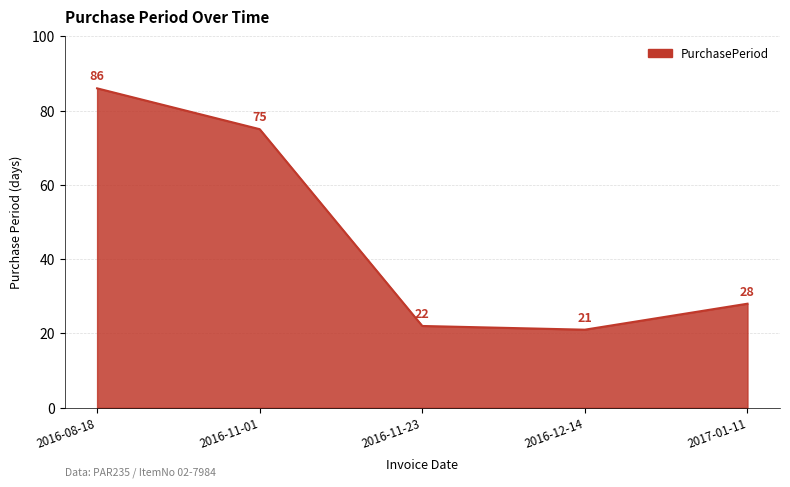

List the labels in order of value, smallest first.

2016-12-14, 2016-11-23, 2017-01-11, 2016-11-01, 2016-08-18